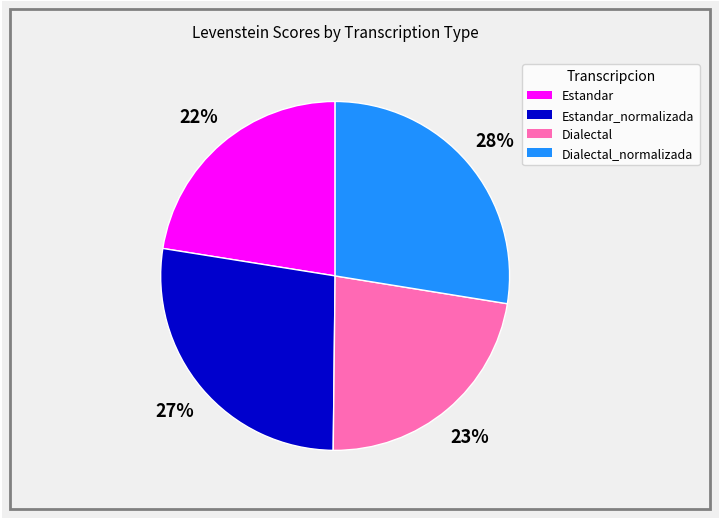

Is there any slice that represents more than half of the pie?

No